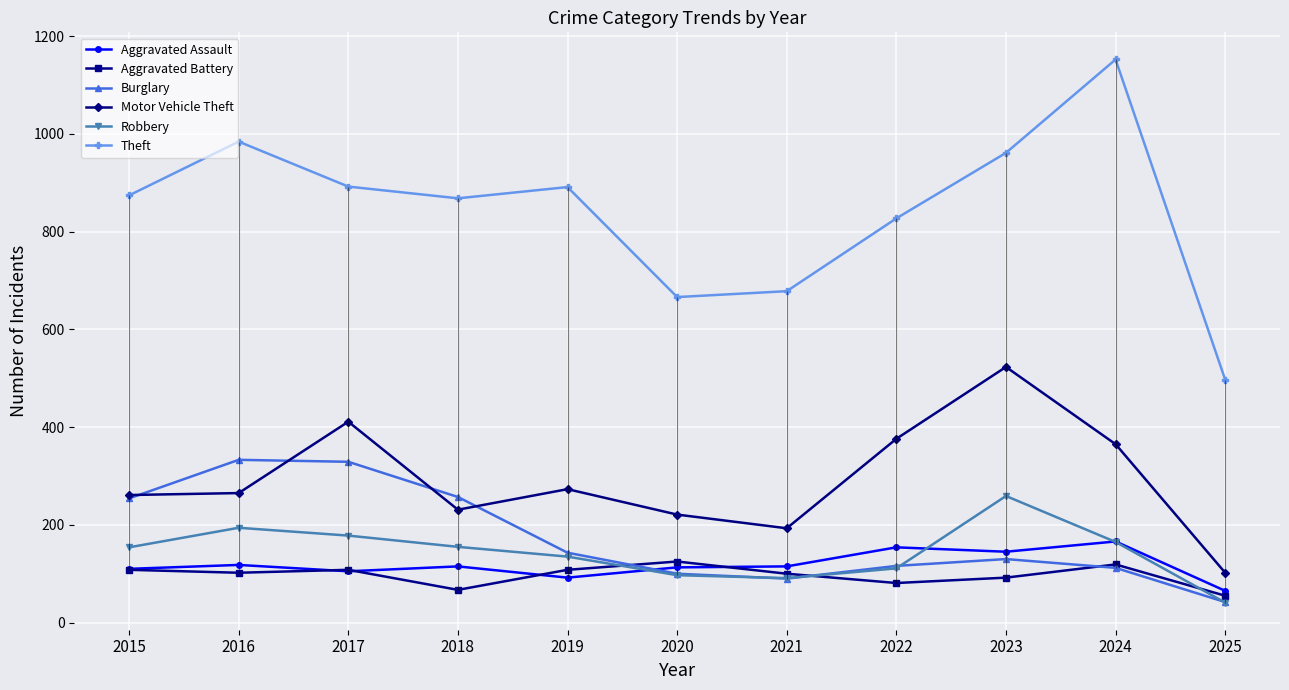

What are all the series names shown in the legend?

Aggravated Assault, Aggravated Battery, Burglary, Motor Vehicle Theft, Robbery, Theft